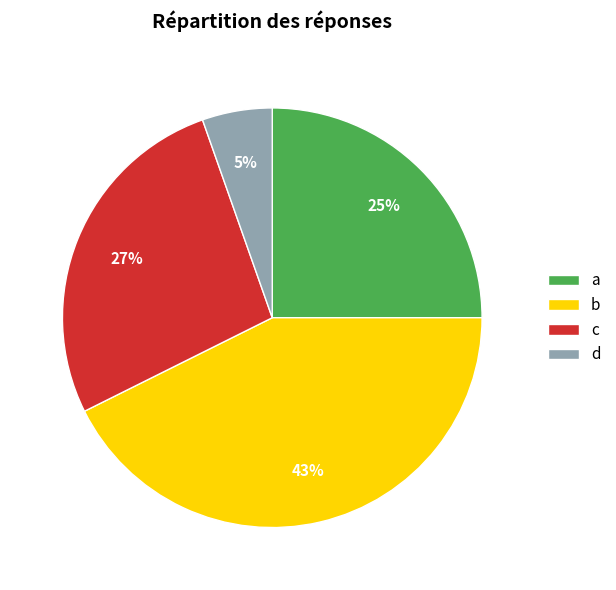

True or false: d accounts for 5% of the total.

True